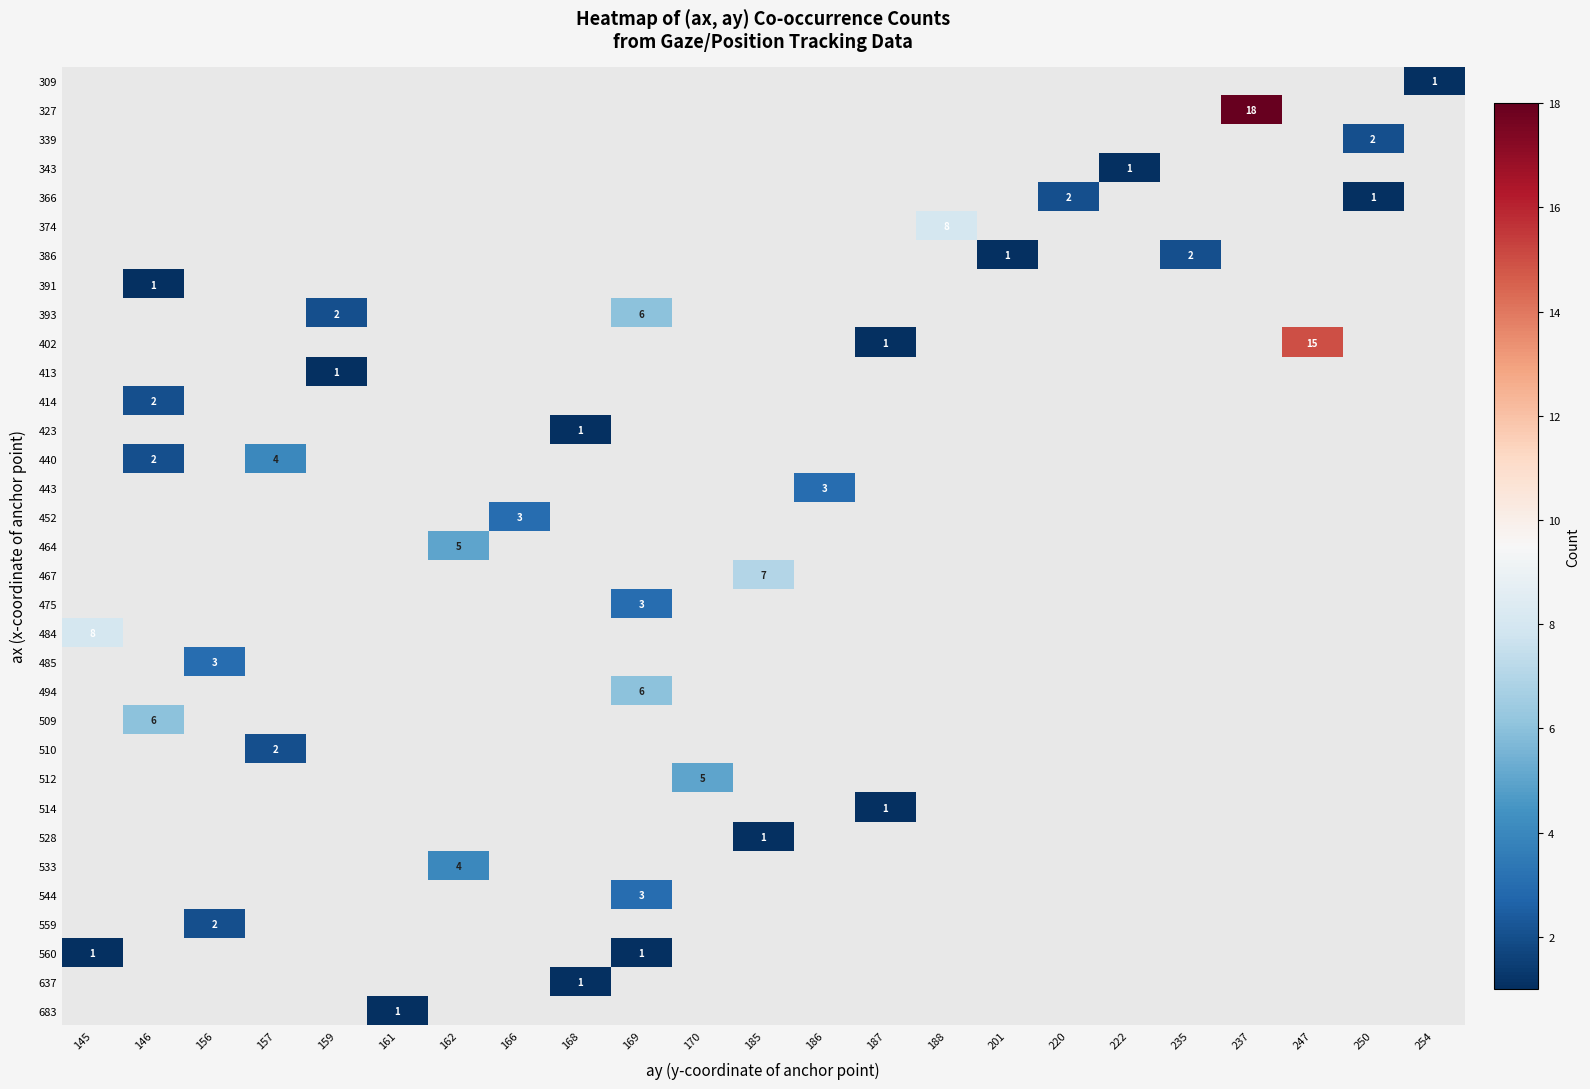

True or false: 559 has a value of 2 at 156.

True